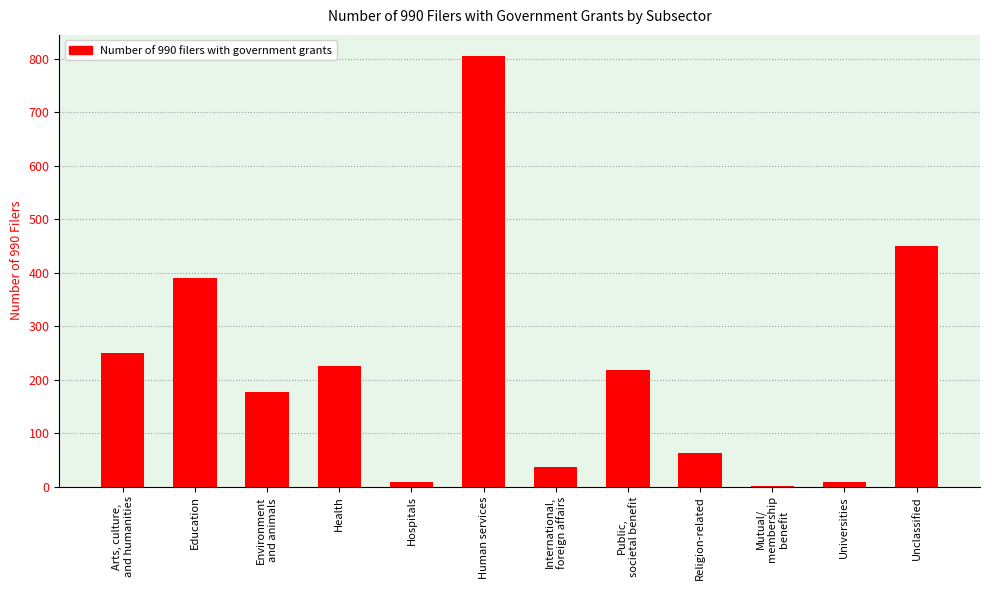

How many series are shown in this chart?

1